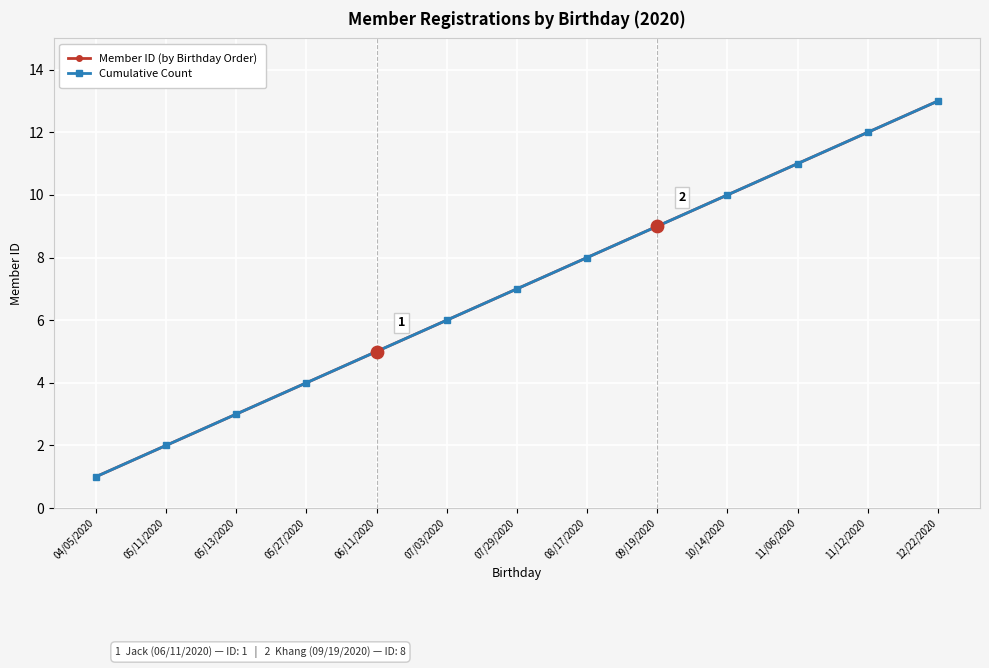

Is this an area chart (filled region under the line)?

No